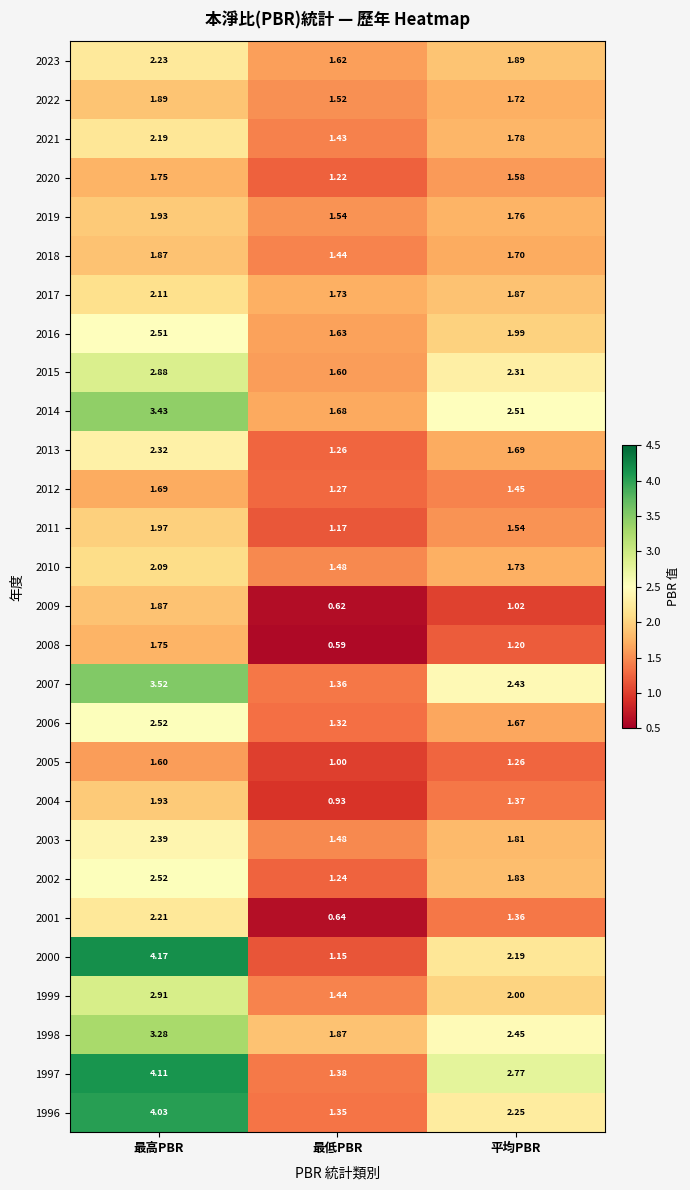

What is the total value across all series at 最高PBR?

69.7